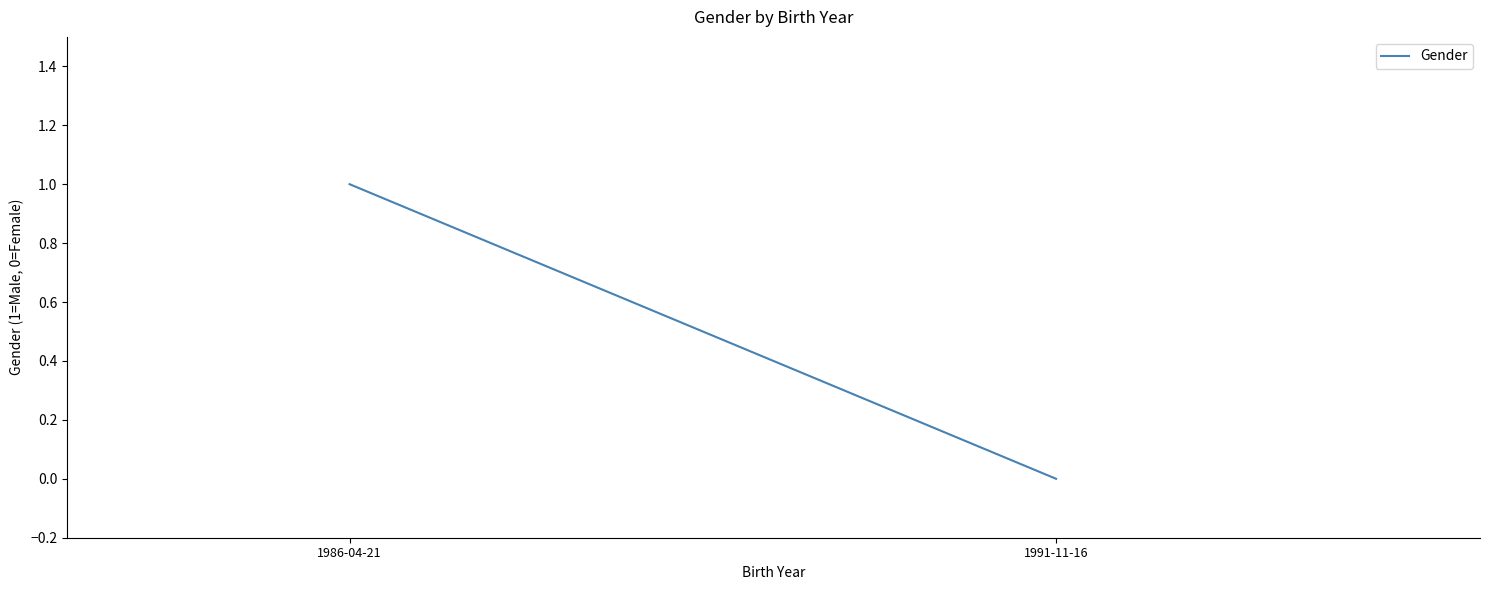

How many values are above zero?

1